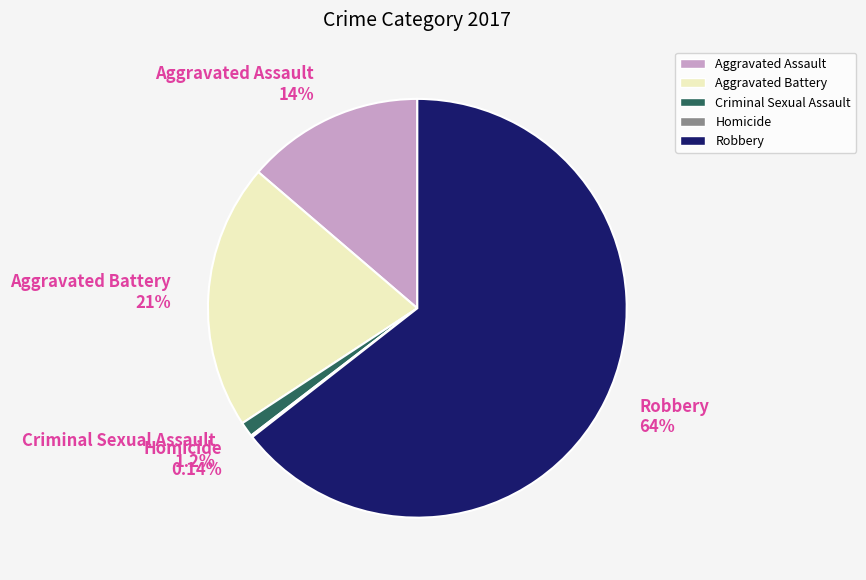

What is the total percentage of Aggravated Assault and Aggravated Battery?

34.2%